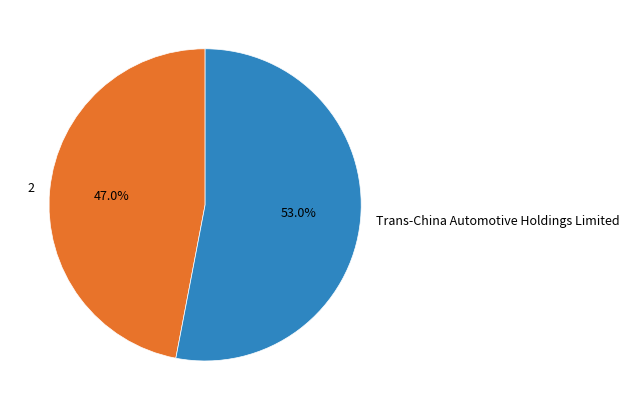

Between Trans-China Automotive Holdings Limited and 2, which is larger?

Trans-China Automotive Holdings Limited